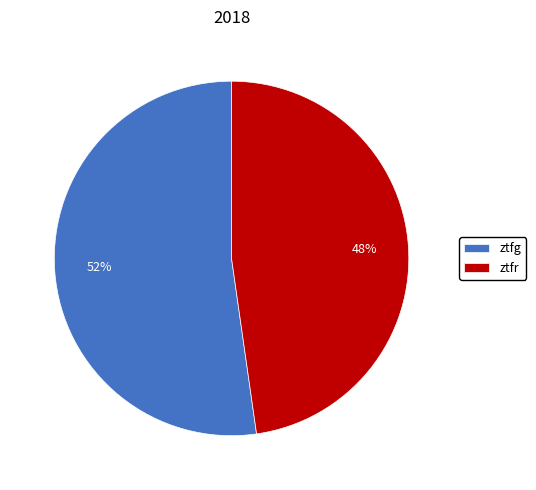

Is ztfg the majority of the pie?

Yes